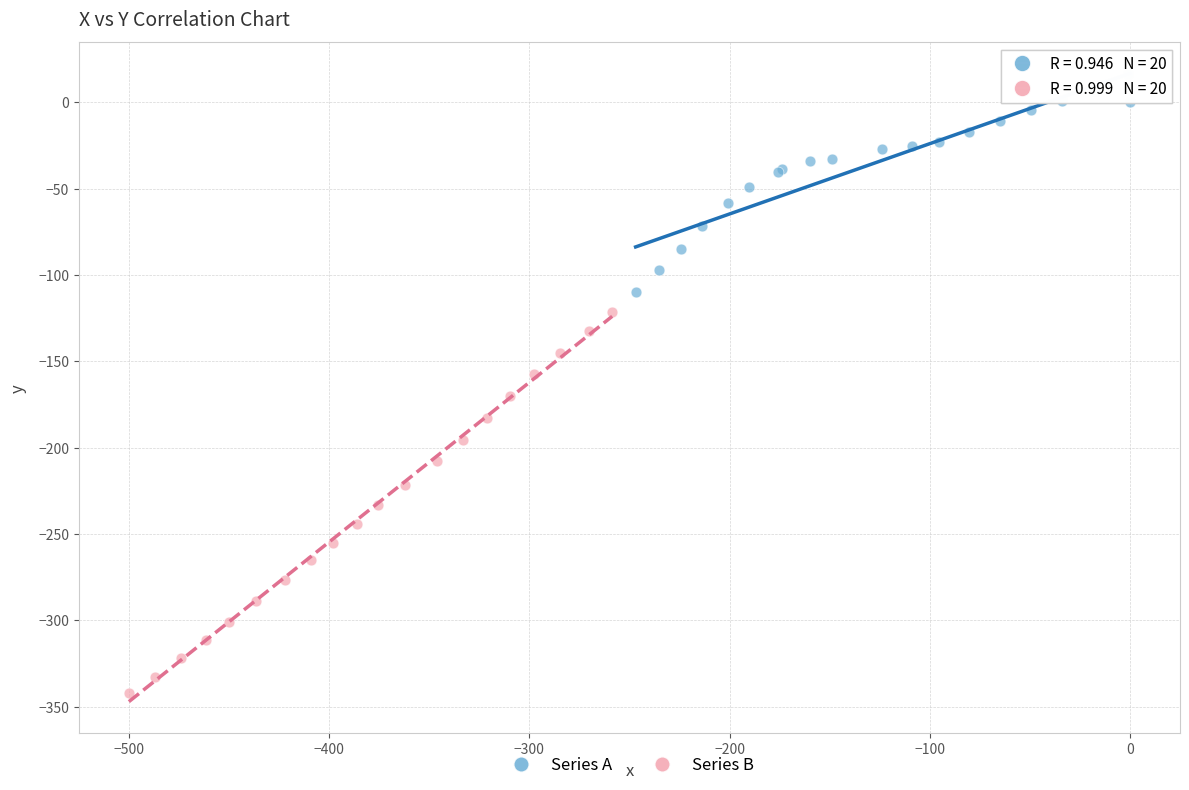

What are all the series names shown in the legend?

Series A, Series B